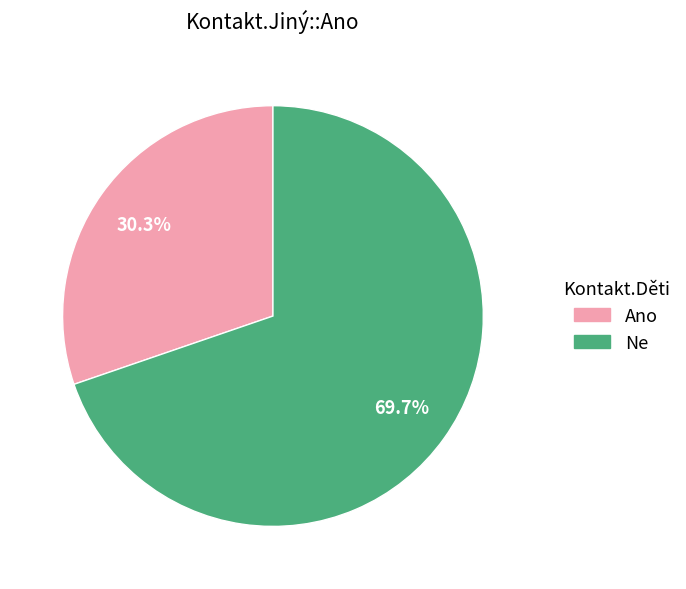

Which slice is the largest?

Ne